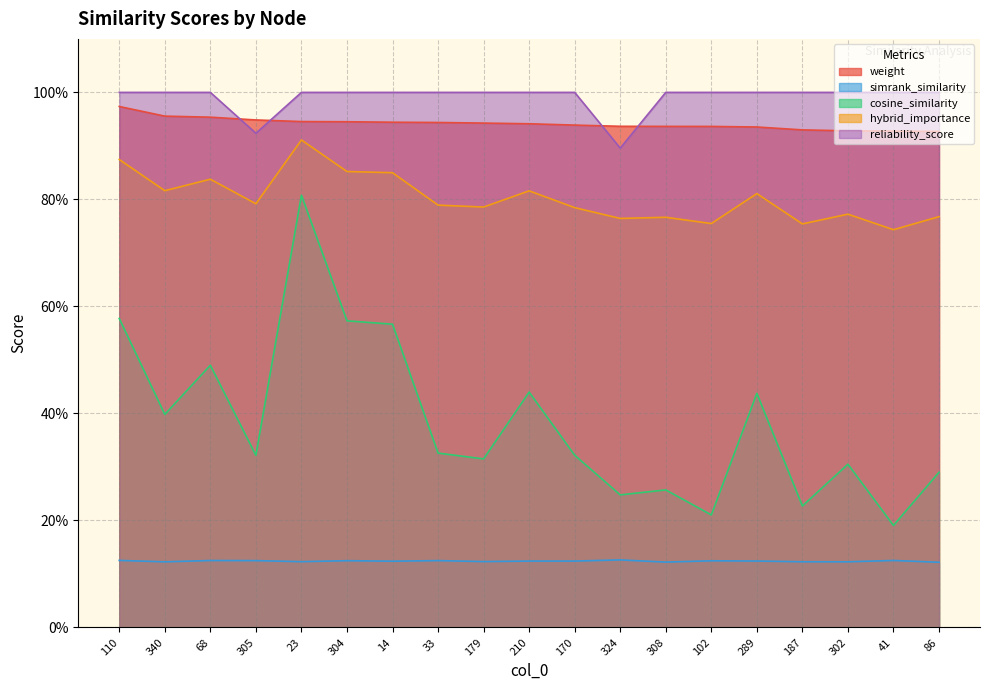

What position from the right is 324?

8